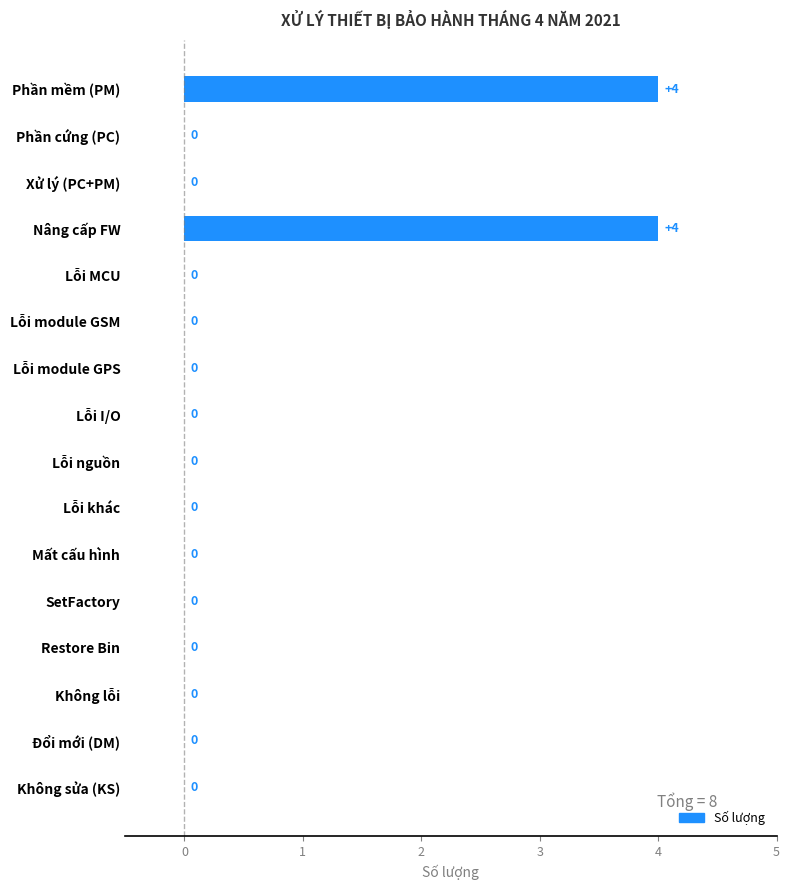

What is the greatest value displayed?

4